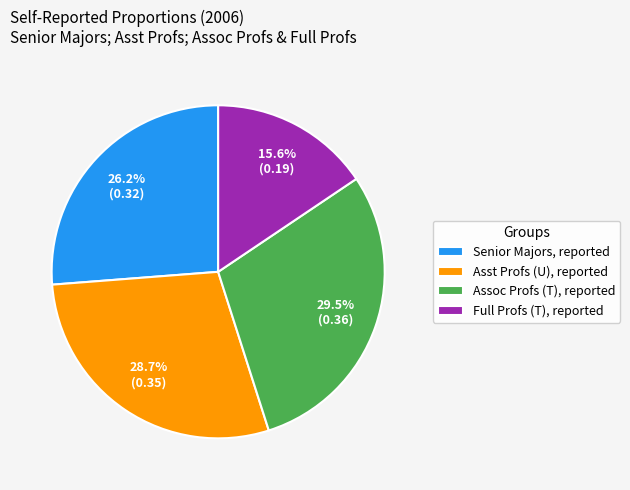

Is there a majority slice in this chart?

No